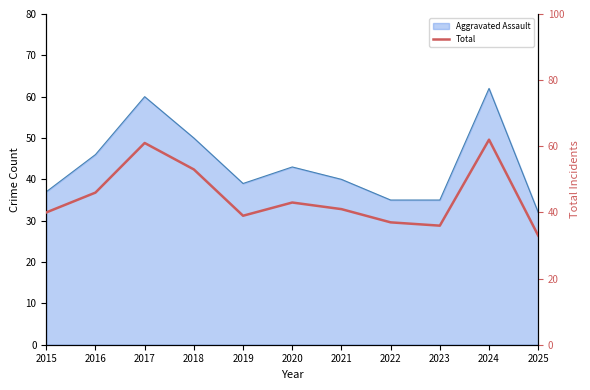

What is the minimum value shown in the chart?

33